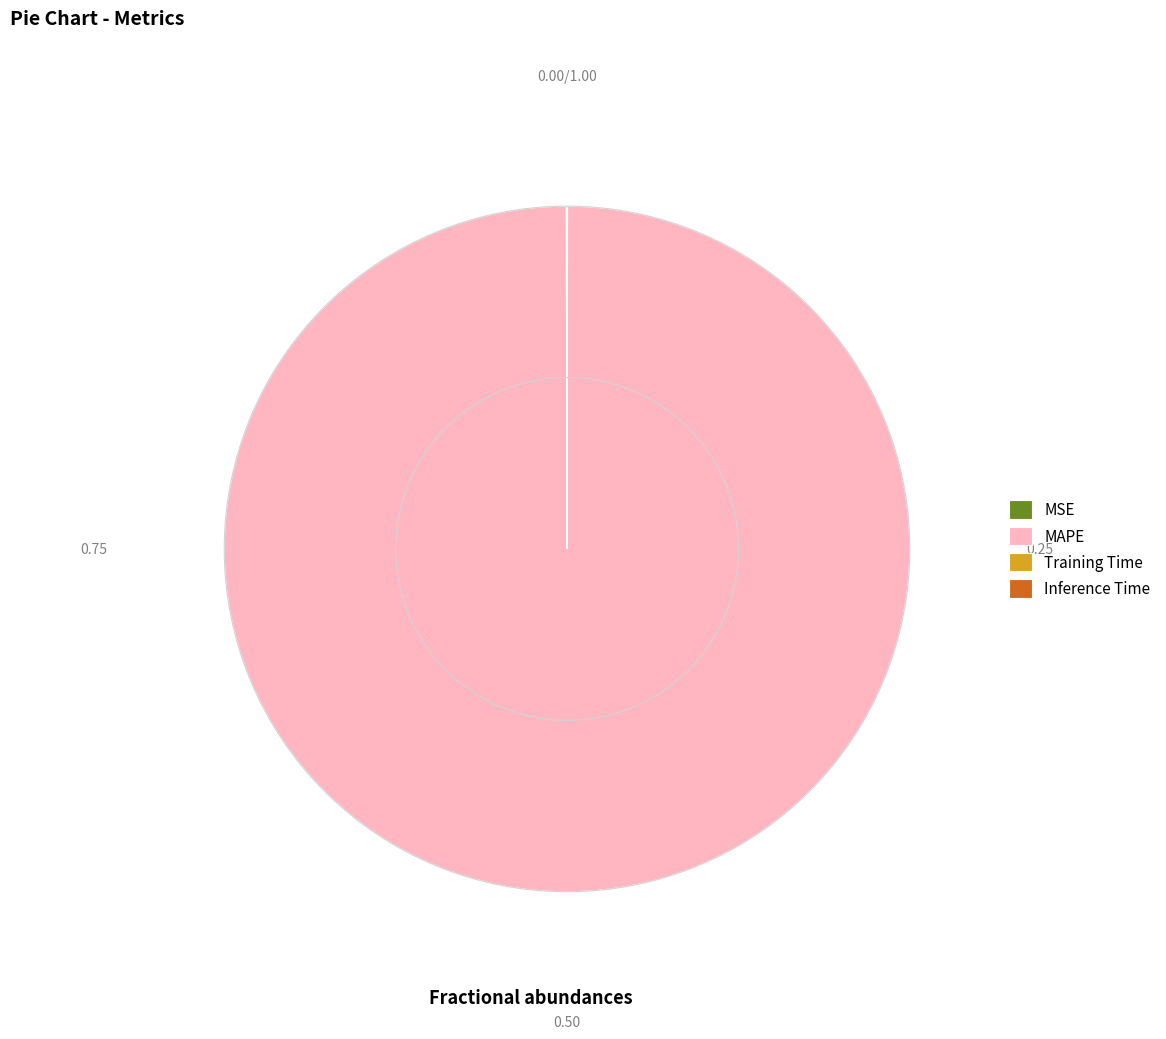

Is there a majority slice in this chart?

Yes